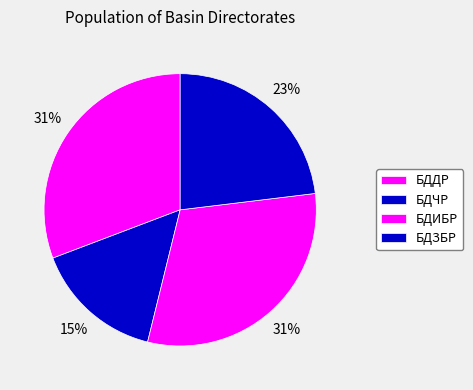

What percentage is NOT represented by БДЧР?

84.6%